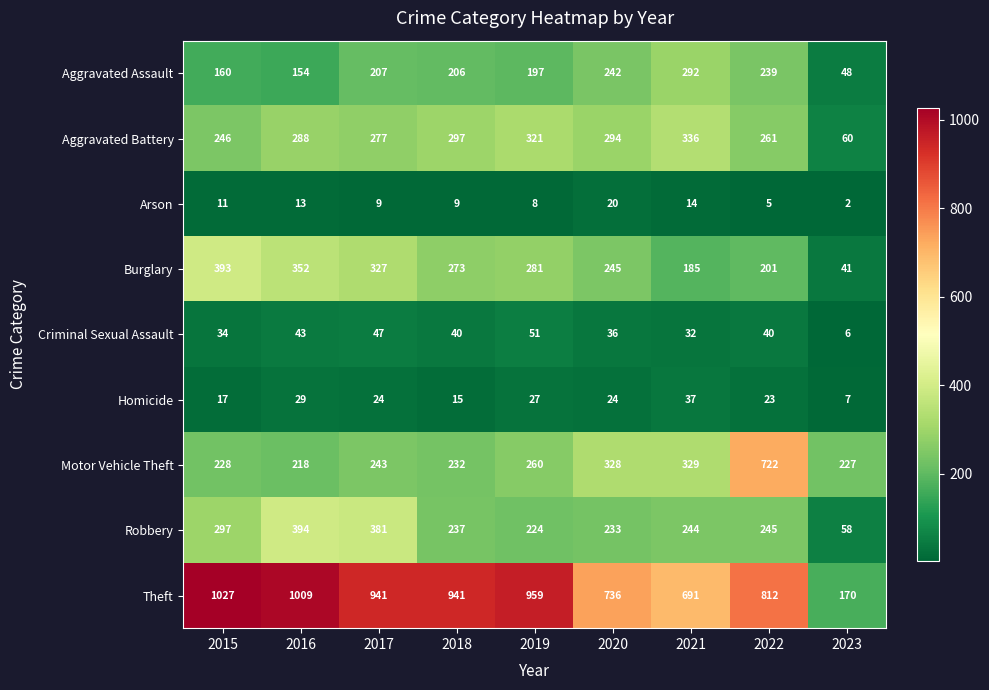

Rank the series by their maximum value, from highest to lowest.

Theft, Motor Vehicle Theft, Robbery, Burglary, Aggravated Battery, Aggravated Assault, Criminal Sexual Assault, Homicide, Arson